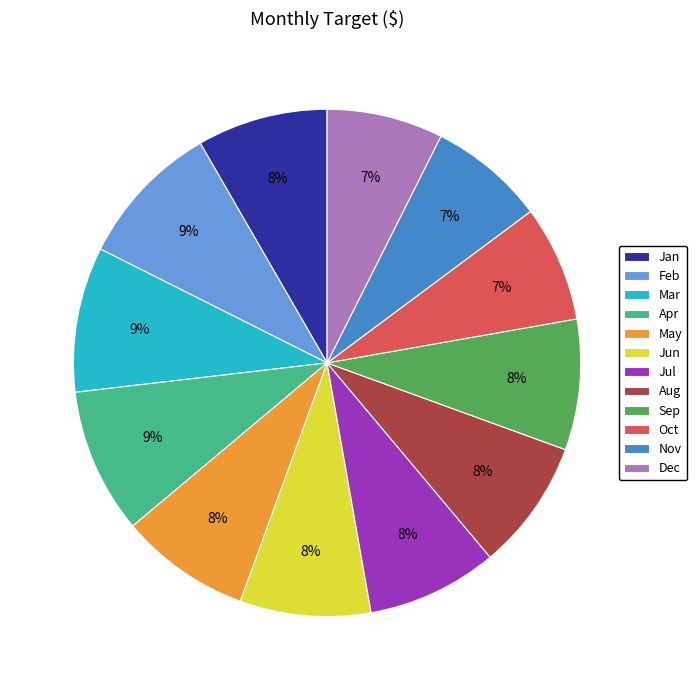

To the nearest percent, what portion does Dec represent?

7%